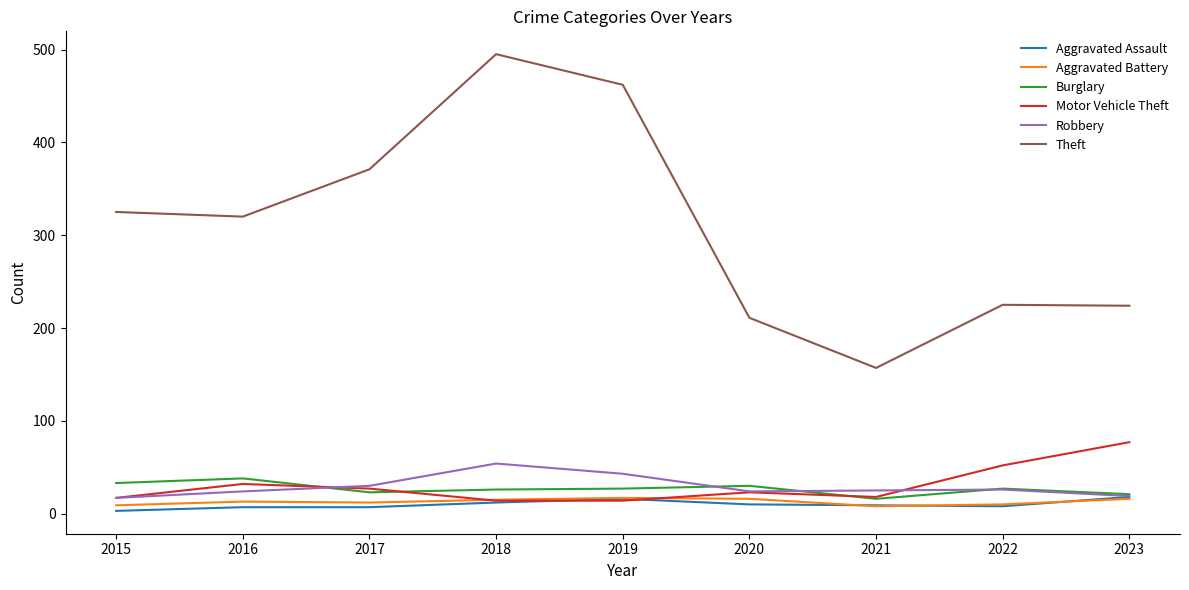

What is the average value of the Robbery series?

29